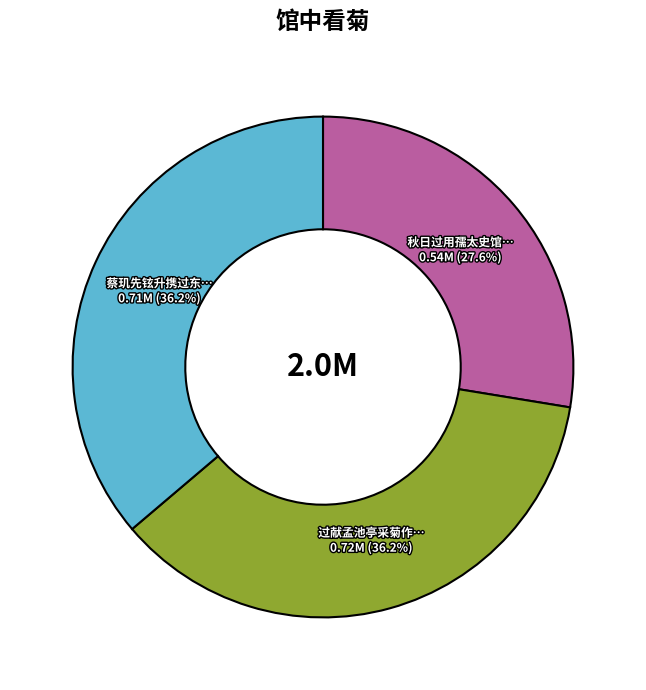

Does any single category account for the majority?

No